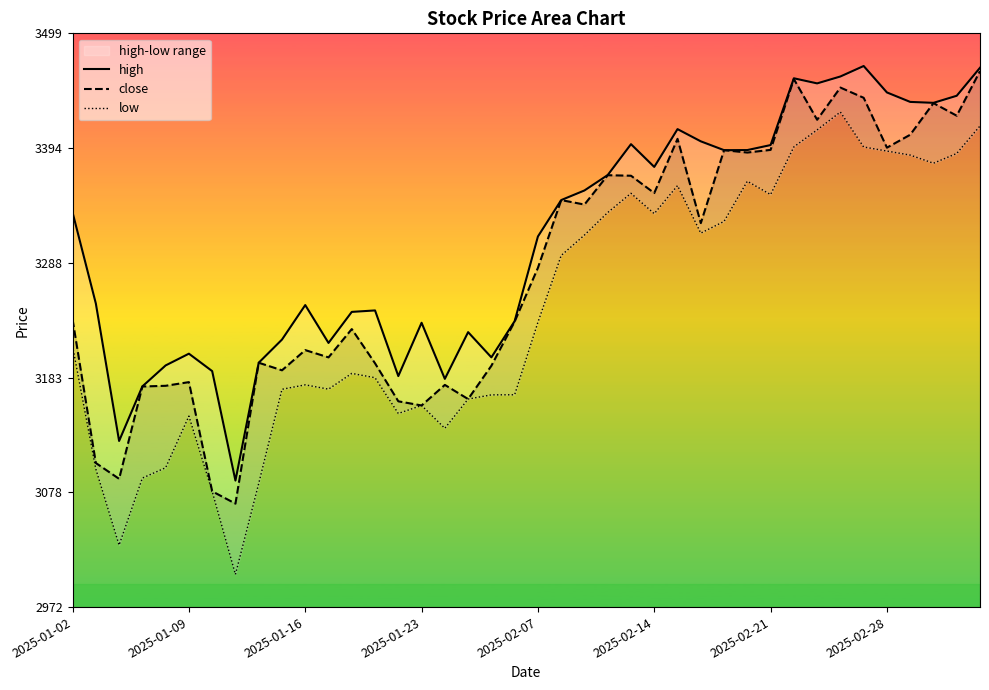

The low series shows 3394.7 at 34. True or false?

True